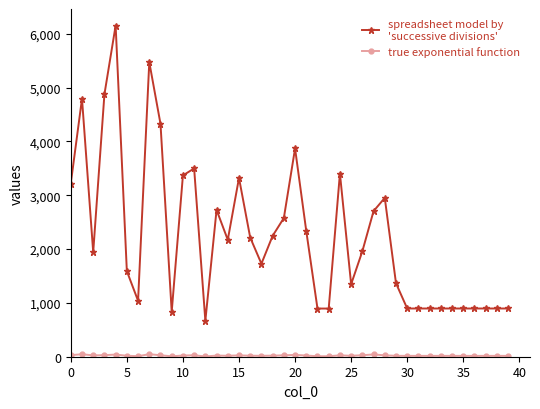

What is the greatest value displayed?

6153